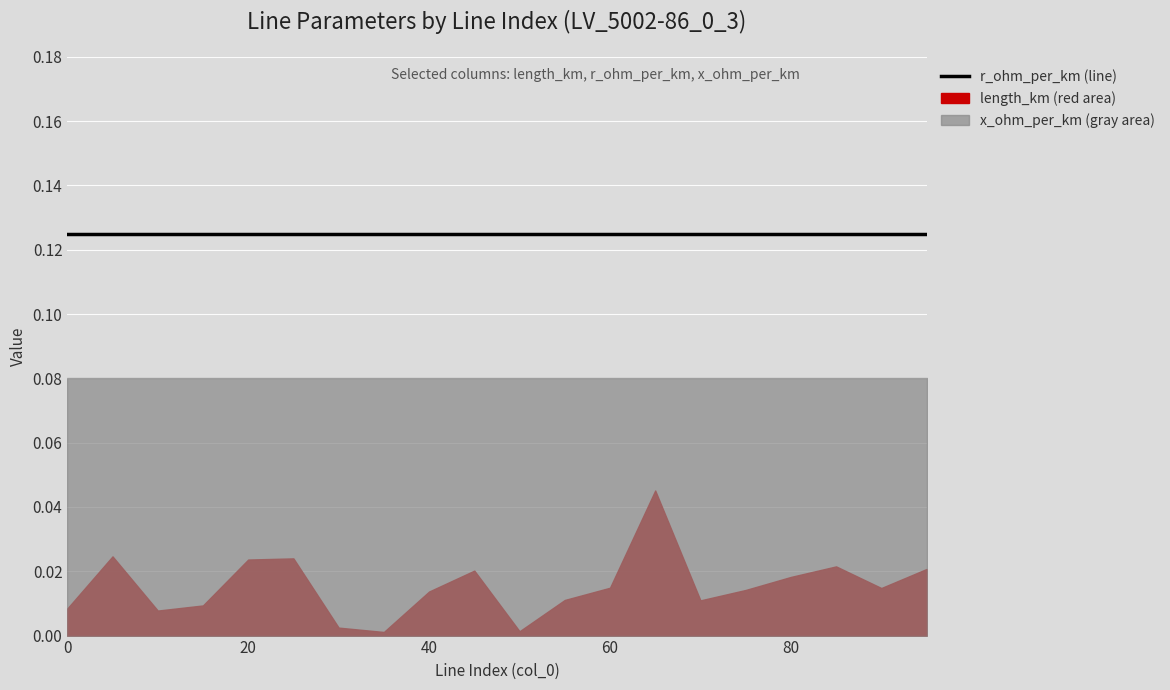

Which series has the widest spread of values?

length_km